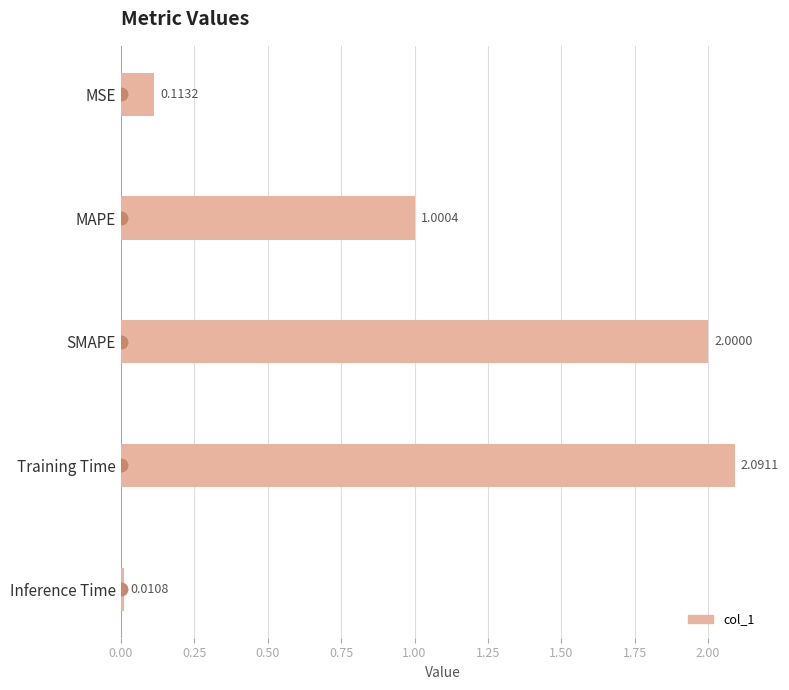

List the labels in order of value, smallest first.

Inference Time, MSE, MAPE, SMAPE, Training Time